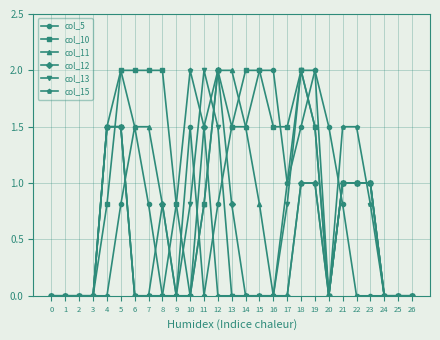

What is the sum of the col_12 values at 5 and 21?

2.5